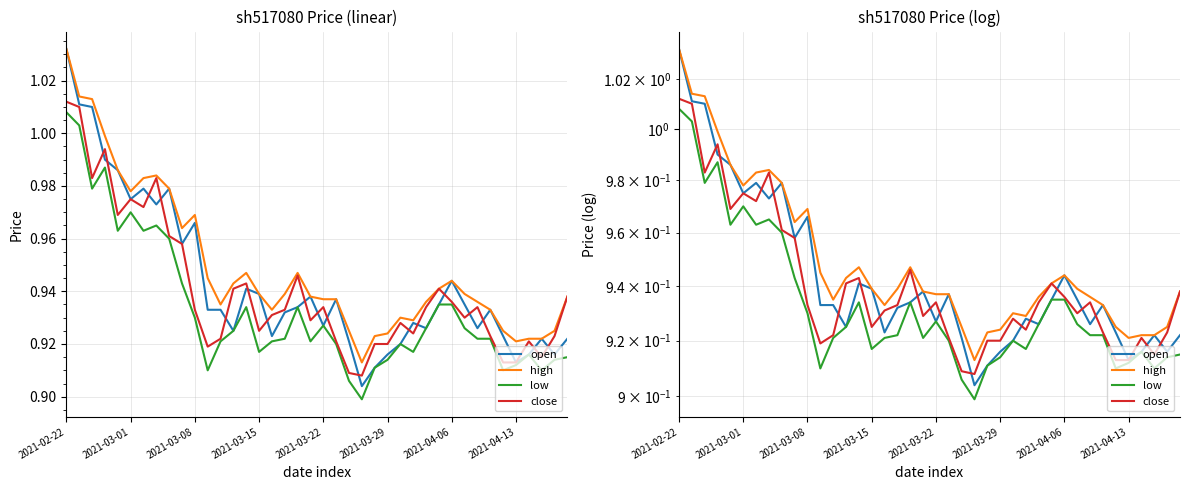

Between 2021-02-22 and 2021-03-15, which series saw the biggest shift?

open